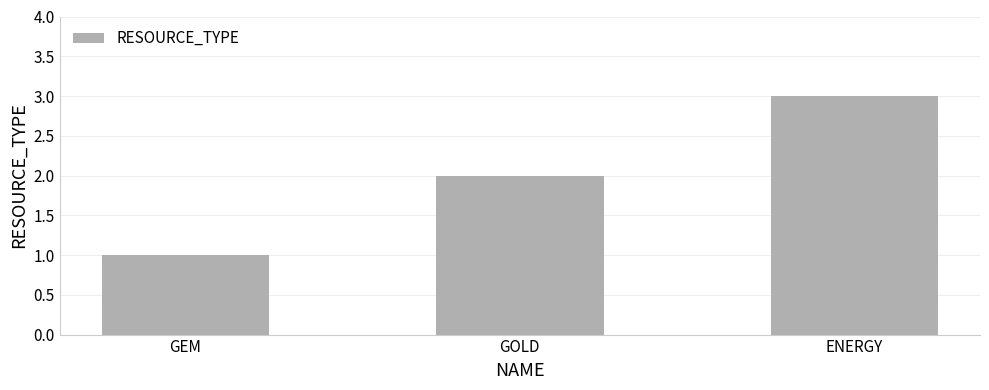

What is the ratio of the value at ENERGY to the value at GOLD?

1.5